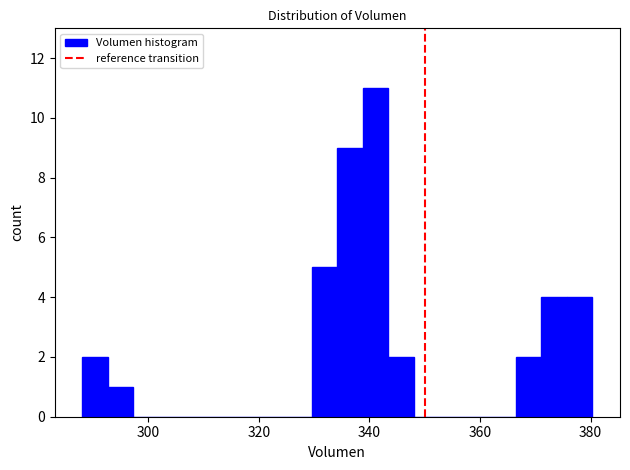

Read against the x-axis, roughly where is the centre of the tallest bar?

342